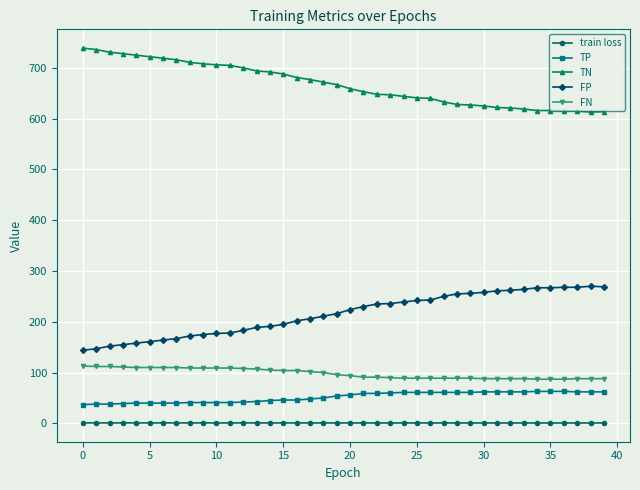

What is the difference between the maximum and minimum values in the FN series?

26.0